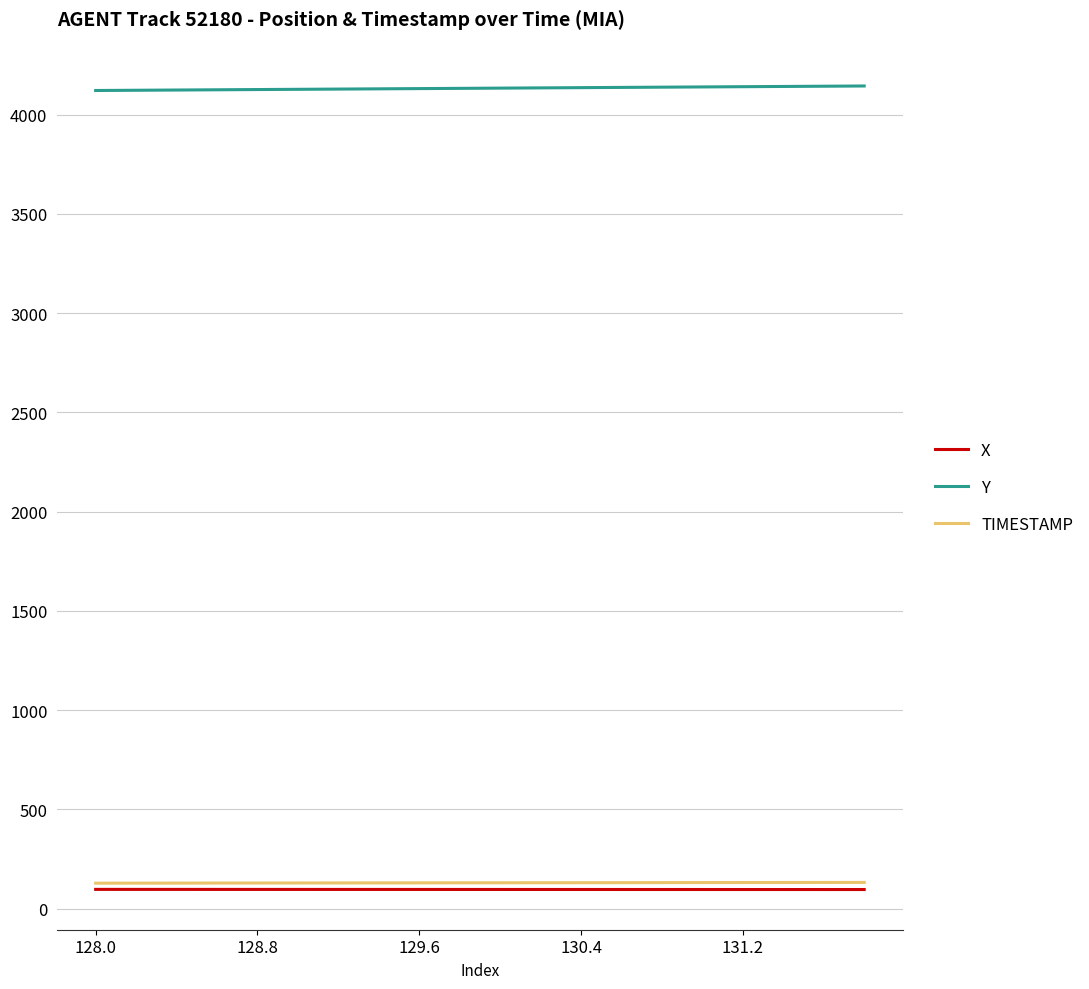

True or false: TIMESTAMP and Y intersect in this chart.

False